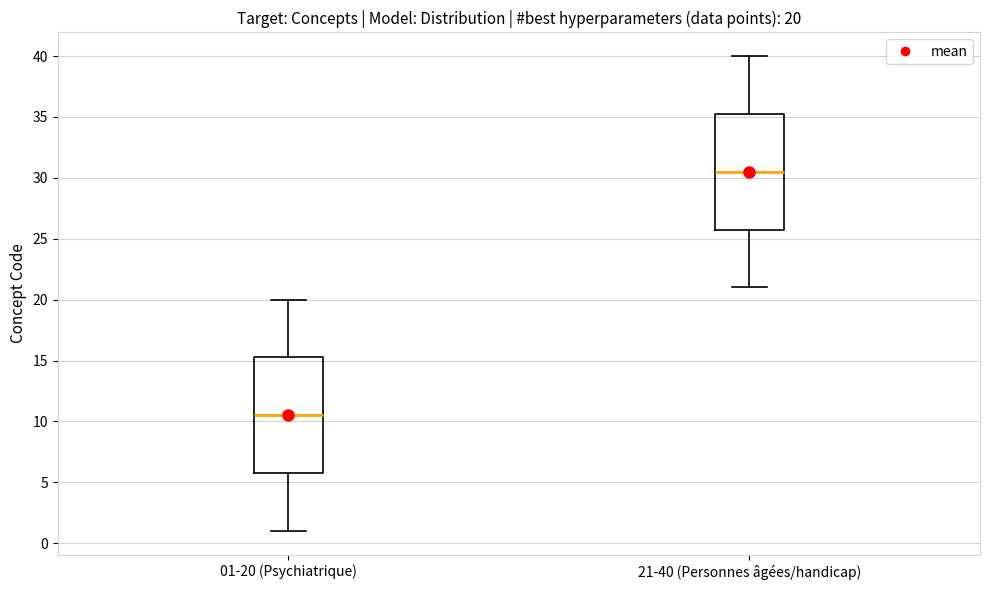

Which box has the lowest median line?

01-20 (Psychiatrique)